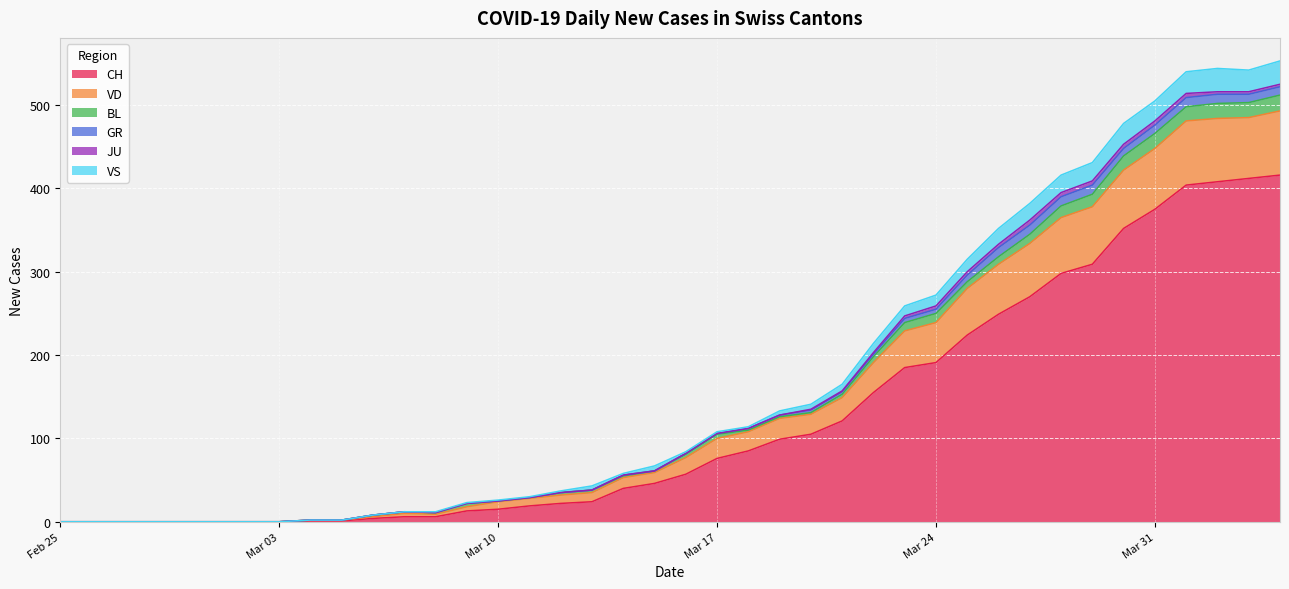

What is the maximum value for CH?

416